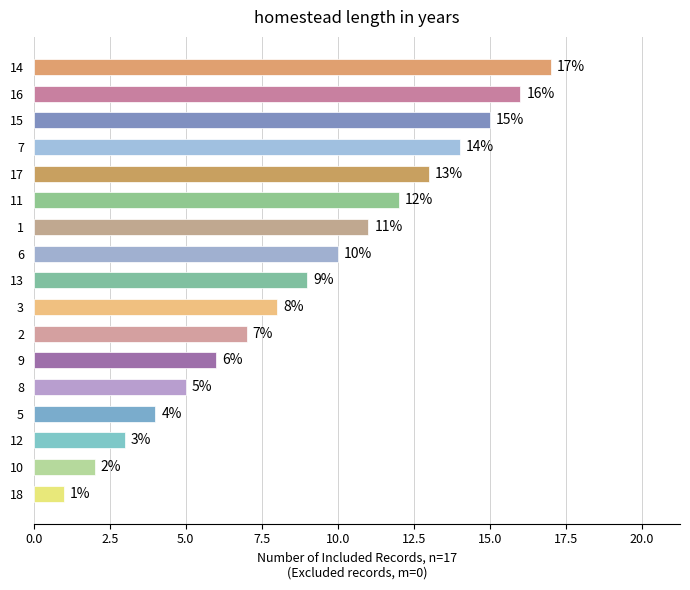

Which has a higher value, 8 or 3?

3